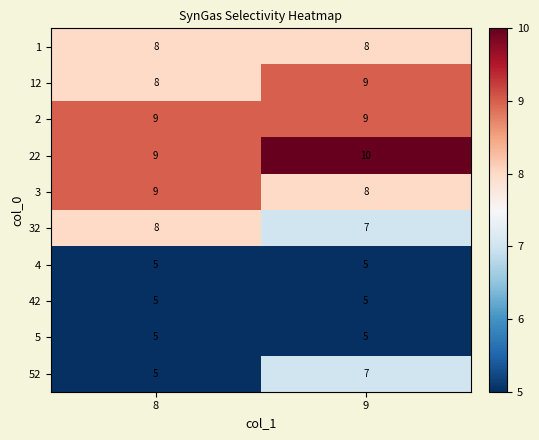

The 5 series shows 3 at 9. True or false?

False